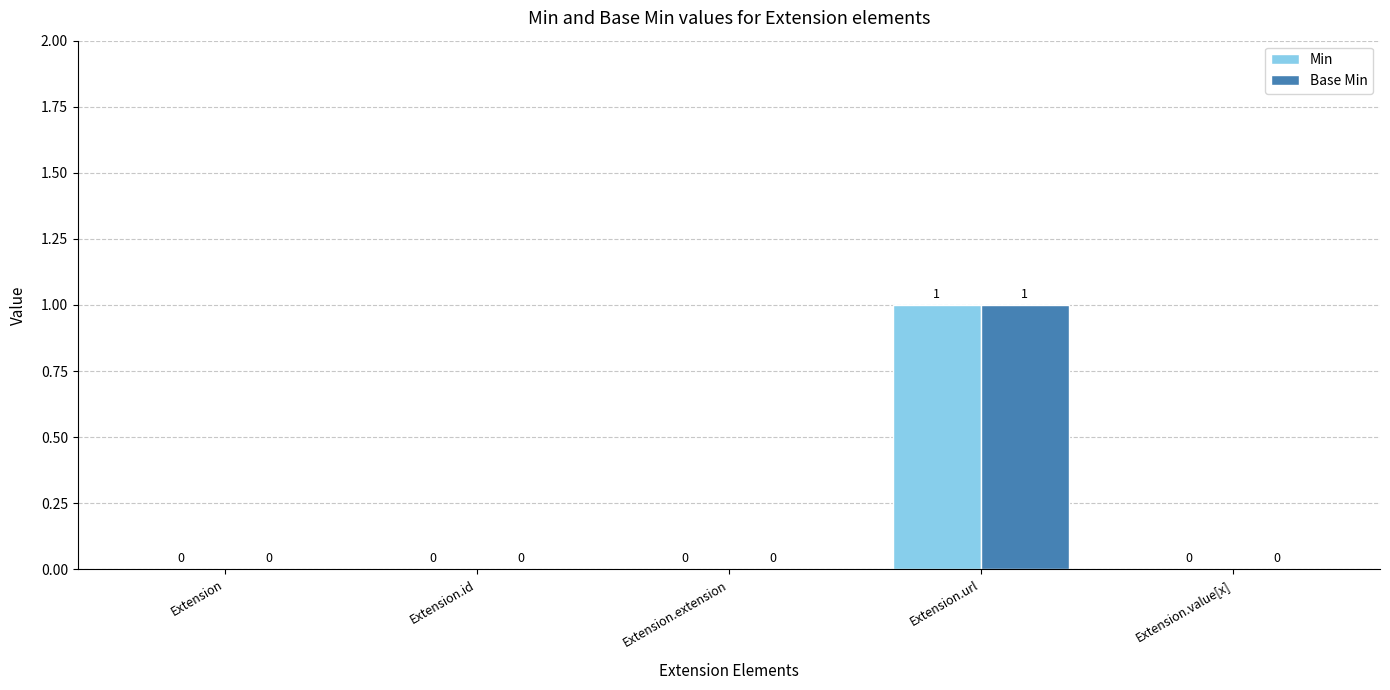

Which category has the highest value across all series?

Extension.url